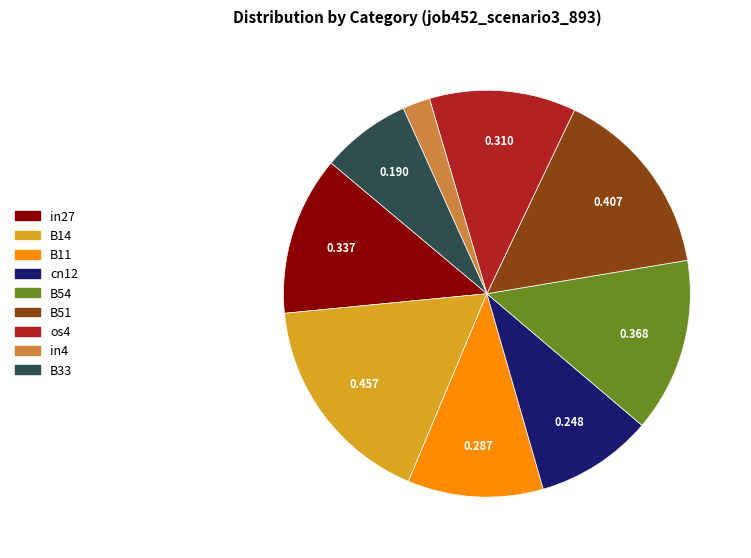

Is there any slice that represents more than half of the pie?

No